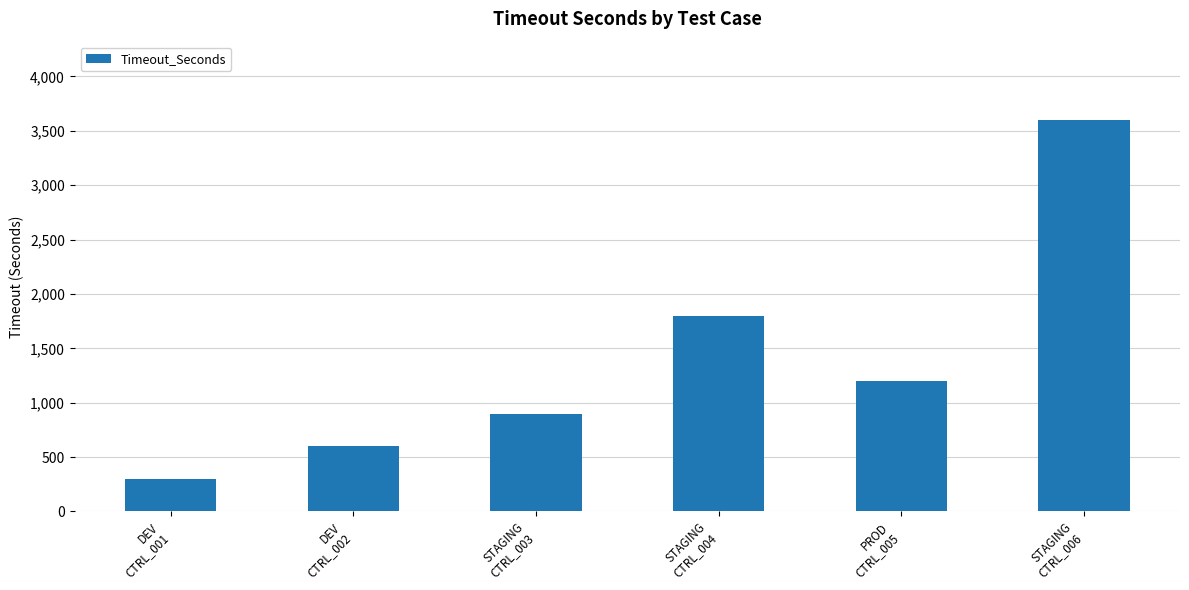

Are the bars horizontal?

No